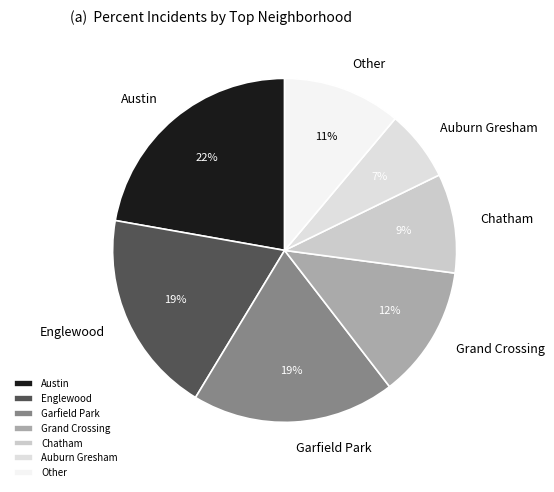

Does any single category account for the majority?

No